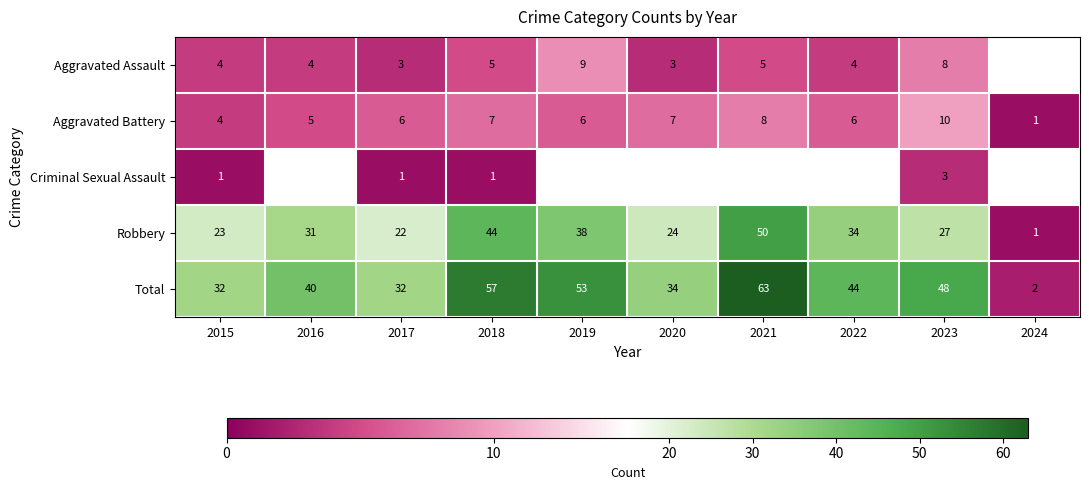

How many Aggravated Battery values are between 5 and 7?

6